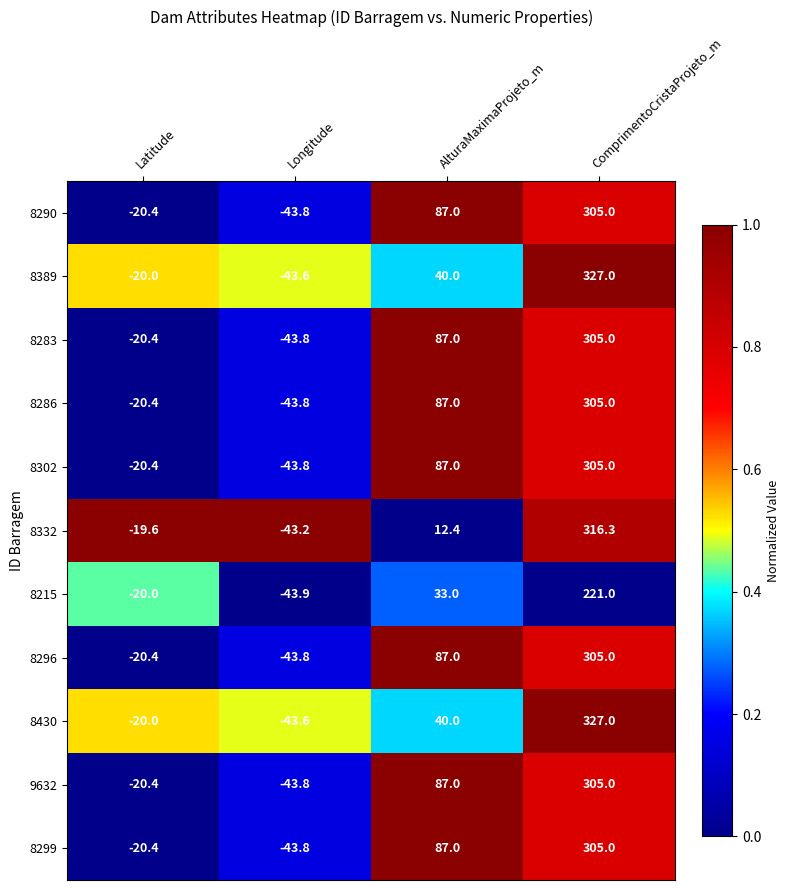

Is it true that 8290 equals 305.0 at ComprimentoCristaProjeto_m?

True